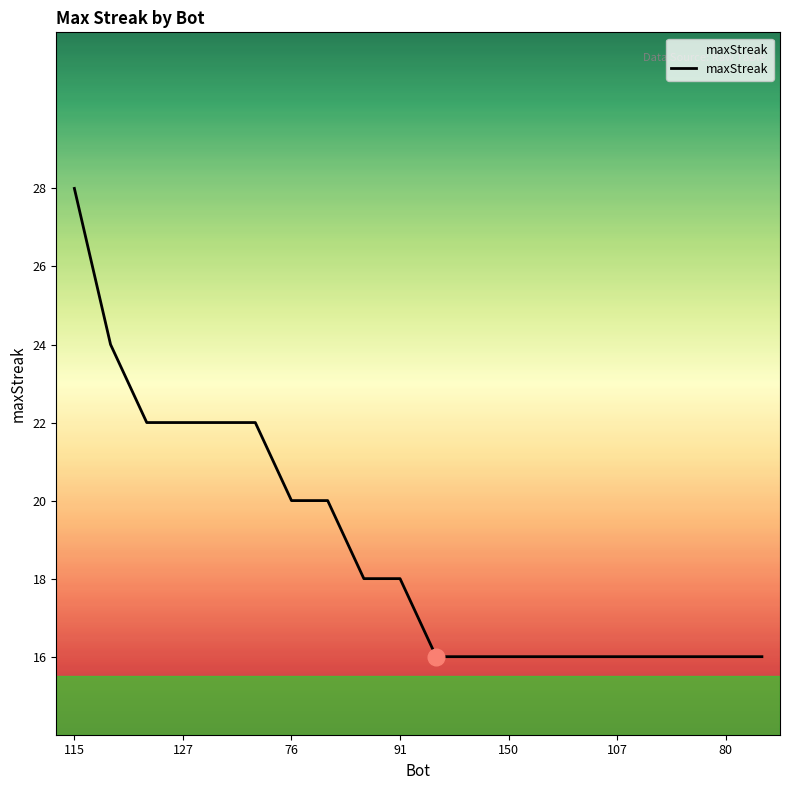

What is the smallest value displayed?

16